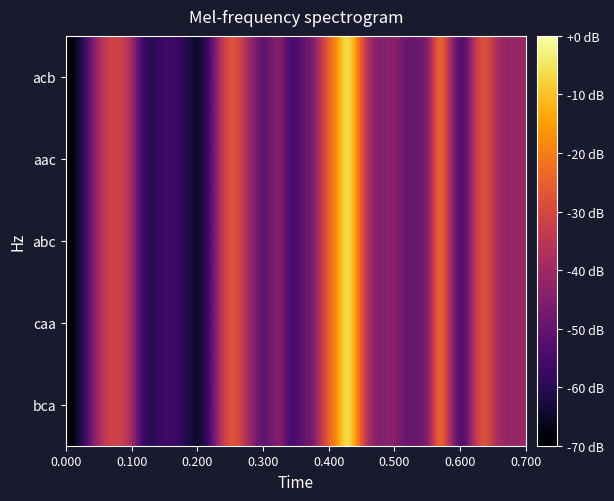

Reading left to right, transcribe all the data shown in this chart.

bca: -70.0	-59.4	-43.3	-31.7	-30.8	-34.7	-55.6	-61.7	-55.4	-56.3	-60.7	-66.6	-56.2	-34.7	-24.3	-34.5	-47.6	-53.1	-39.7	-58.9	-49.9	-48.6	-27.8	-19.0	0.0	-22.9	-42.7	-46.0	-42.2	-50.3	-49.0	-48.5	-15.0	-42.1	-59.8	-34.0	-24.2	-40.4	-42.1	-41.1
caa: -70.0	-59.4	-43.3	-31.7	-30.8	-34.7	-55.6	-61.7	-55.4	-56.3	-60.7	-66.6	-56.2	-34.7	-24.3	-34.5	-47.6	-53.1	-39.7	-58.9	-49.9	-48.6	-27.8	-19.0	0.0	-22.9	-42.7	-46.0	-42.2	-50.3	-49.0	-48.5	-15.0	-42.1	-59.8	-34.0	-24.2	-40.4	-42.1	-41.1
abc: -70.0	-59.4	-43.3	-31.7	-30.8	-34.7	-55.6	-61.7	-55.4	-56.3	-60.7	-66.6	-56.2	-34.7	-24.3	-34.5	-47.6	-53.1	-39.7	-58.9	-49.9	-48.6	-27.8	-19.0	0.0	-22.9	-42.7	-46.0	-42.2	-50.3	-49.0	-48.5	-15.0	-42.1	-59.8	-34.0	-24.2	-40.4	-42.1	-41.1
aac: -70.0	-59.4	-43.3	-31.7	-30.8	-34.7	-55.6	-61.7	-55.4	-56.3	-60.7	-66.6	-56.2	-34.7	-24.3	-34.5	-47.6	-53.1	-39.7	-58.9	-49.9	-48.6	-27.8	-19.0	0.0	-22.9	-42.7	-46.0	-42.2	-50.3	-49.0	-48.5	-15.0	-42.1	-59.8	-34.0	-24.2	-40.4	-42.1	-41.1
acb: -70.0	-59.4	-43.3	-31.7	-30.8	-34.7	-55.6	-61.7	-55.4	-56.3	-60.7	-66.6	-56.2	-34.7	-24.3	-34.5	-47.6	-53.1	-39.7	-58.9	-49.9	-48.6	-27.8	-19.0	0.0	-22.9	-42.7	-46.0	-42.2	-50.3	-49.0	-48.5	-15.0	-42.1	-59.8	-34.0	-24.2	-40.4	-42.1	-41.1